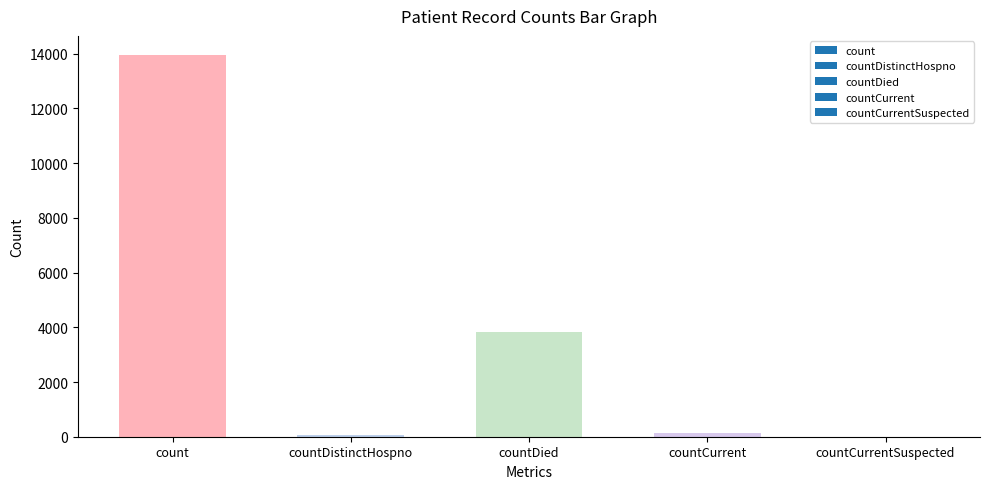

At which label is the value closest to 6977?

countDied